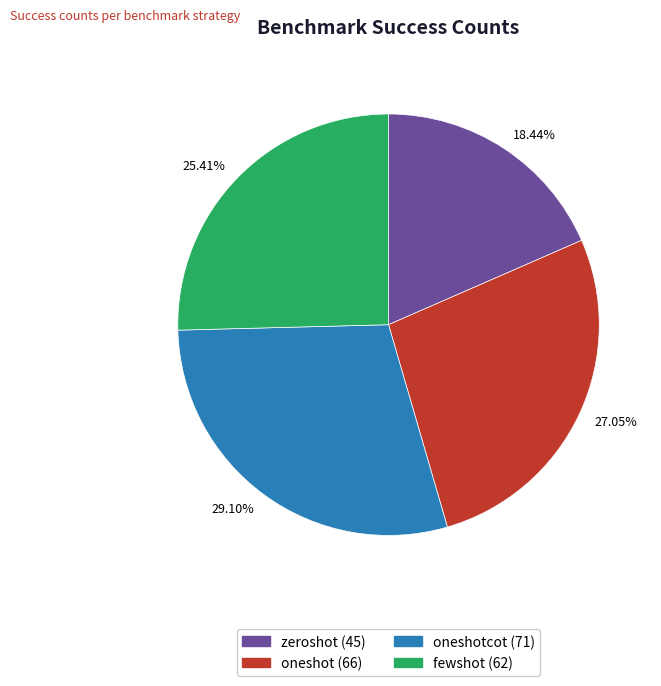

Rank the categories by value from lowest to highest.

18.44%, 25.41%, 27.05%, 29.10%